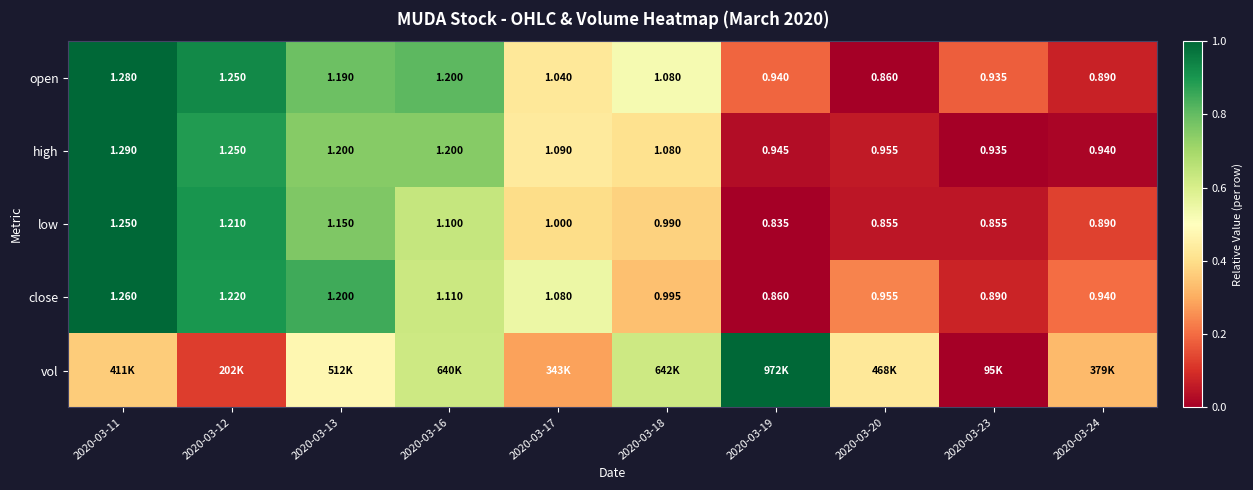

What is the total value across all series at 2020-03-24?

0.7